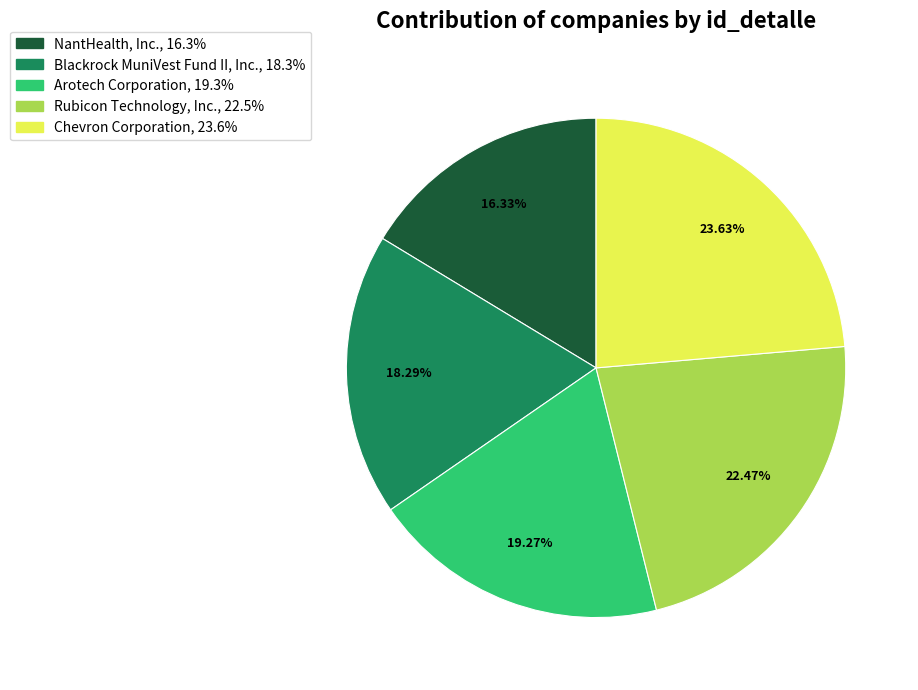

To the nearest percent, what is the combined percentage of Arotech Corporation and Blackrock MuniVest Fund II, Inc.?

38%